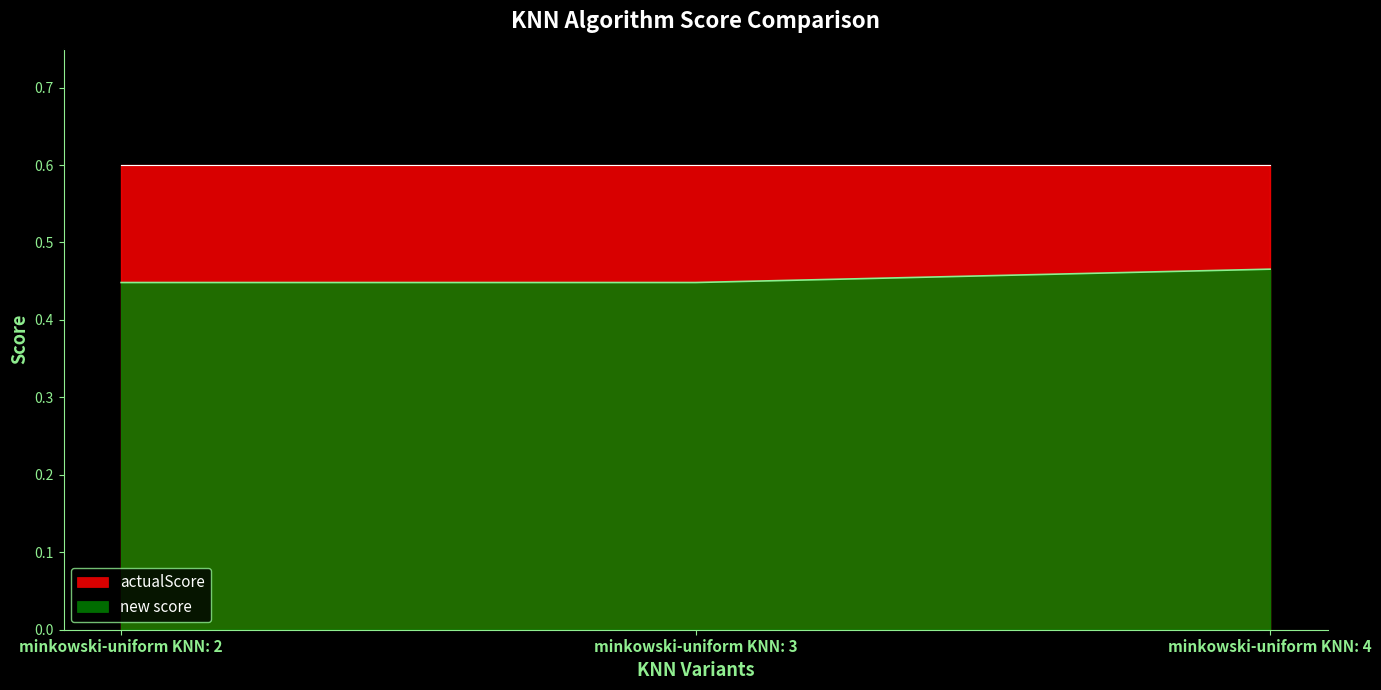

Where is the data nearest to the value 0?

minkowski-uniform KNN: 2